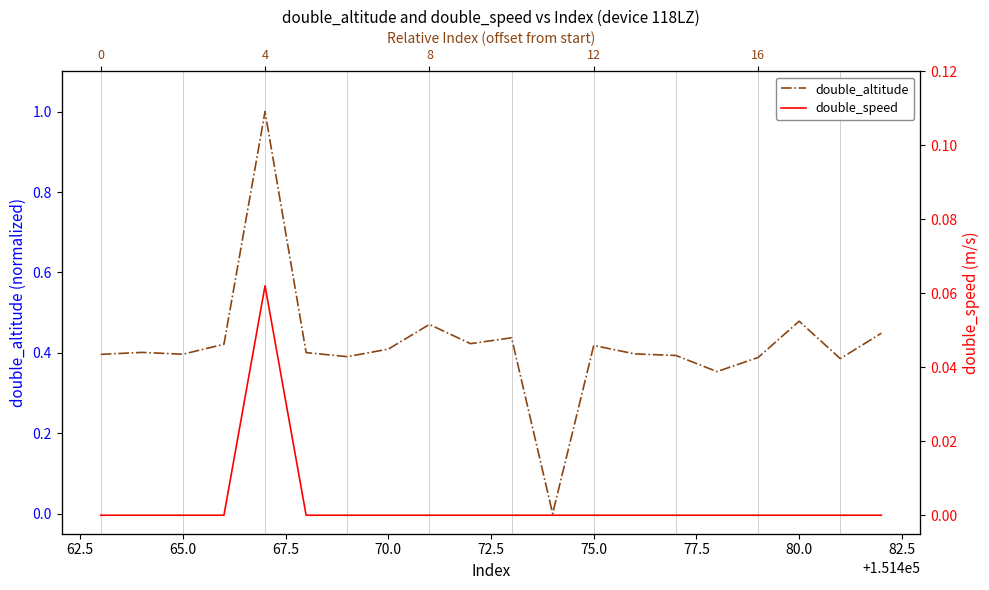

Is it true that double_speed equals 0.0 at 62.5?

False